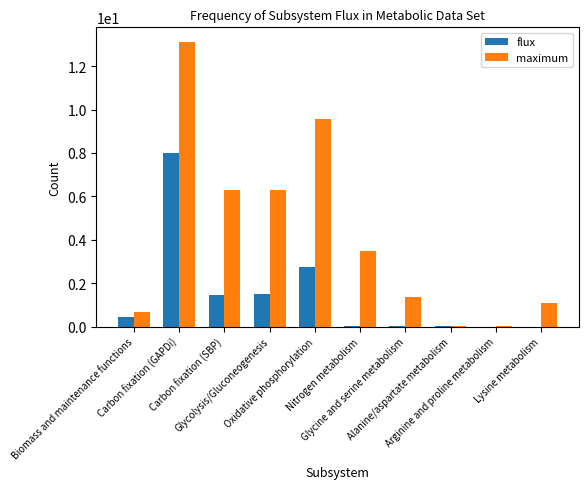

Which series has the largest total across all categories?

maximum